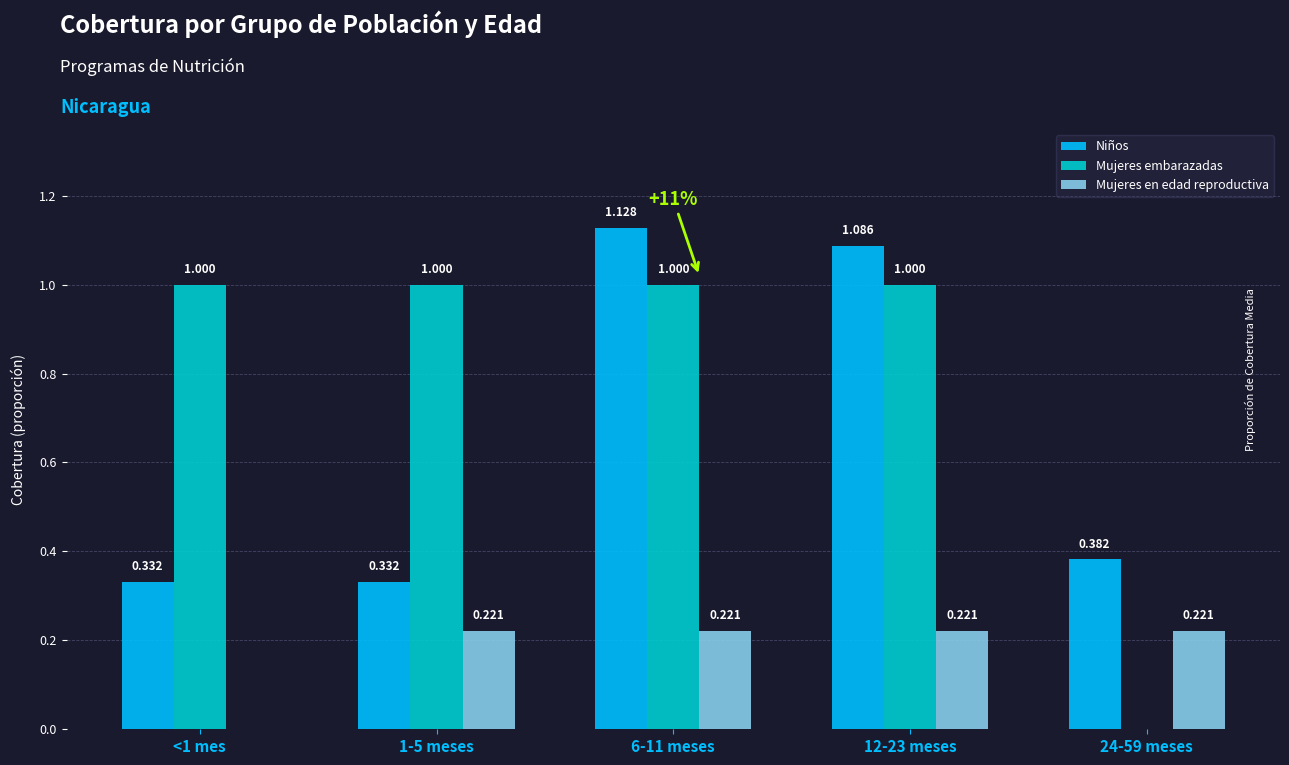

Is the value of Niños at 6-11 meses greater than the value of Mujeres embarazadas at <1 mes?

Yes